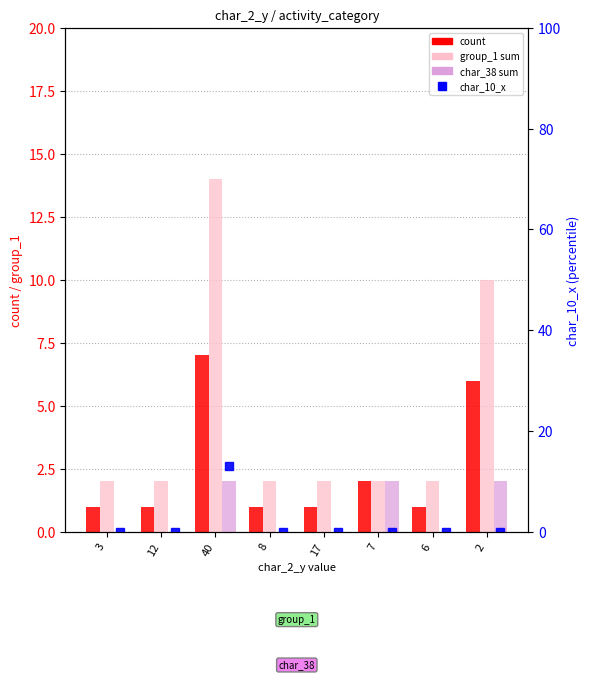

Which series has the widest spread of values?

char_10_x